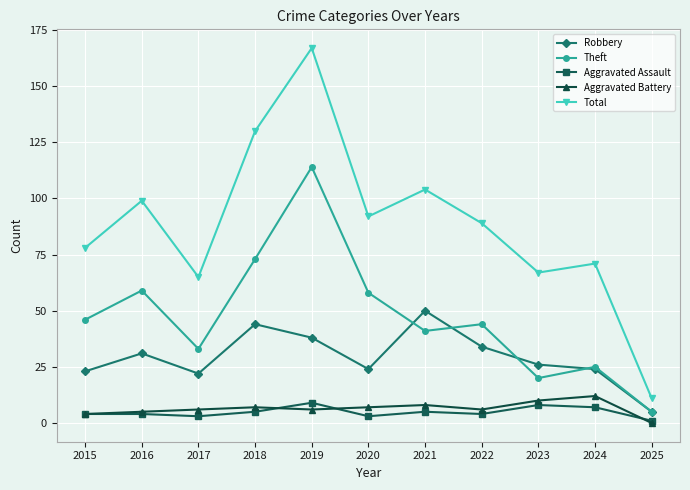

Is it true that Aggravated Assault equals 4 at 2022?

True